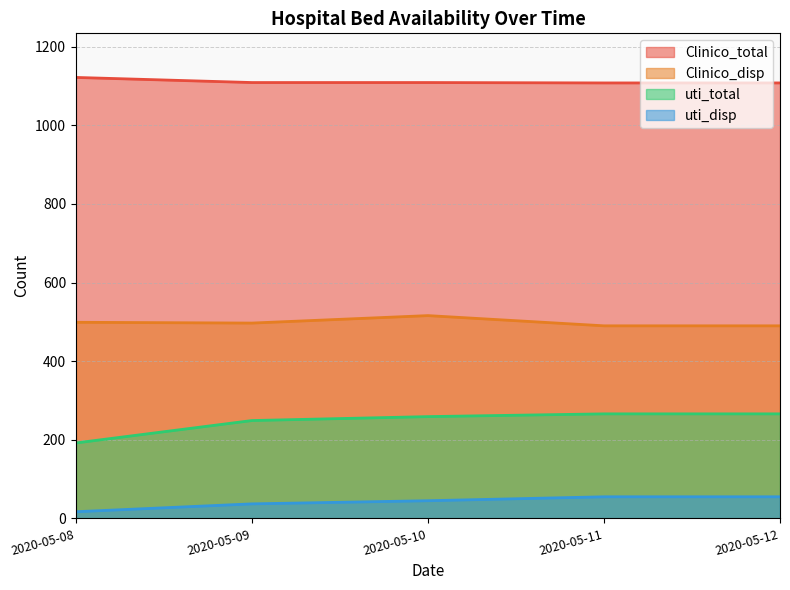

What is the difference between the Clinico_total values at 2020-05-12 and 2020-05-08?

14